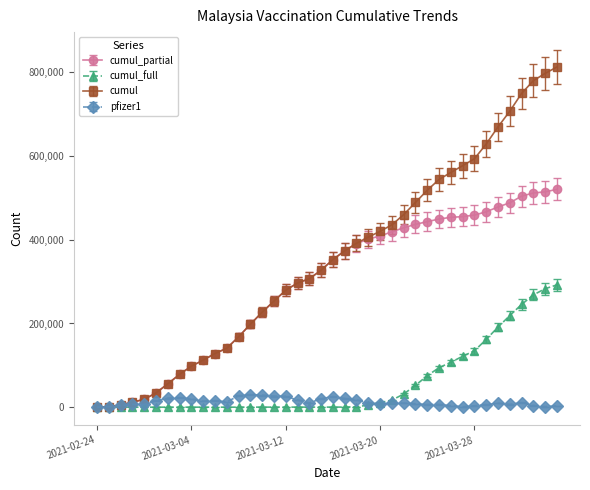

Which series has the largest total across all categories?

cumul